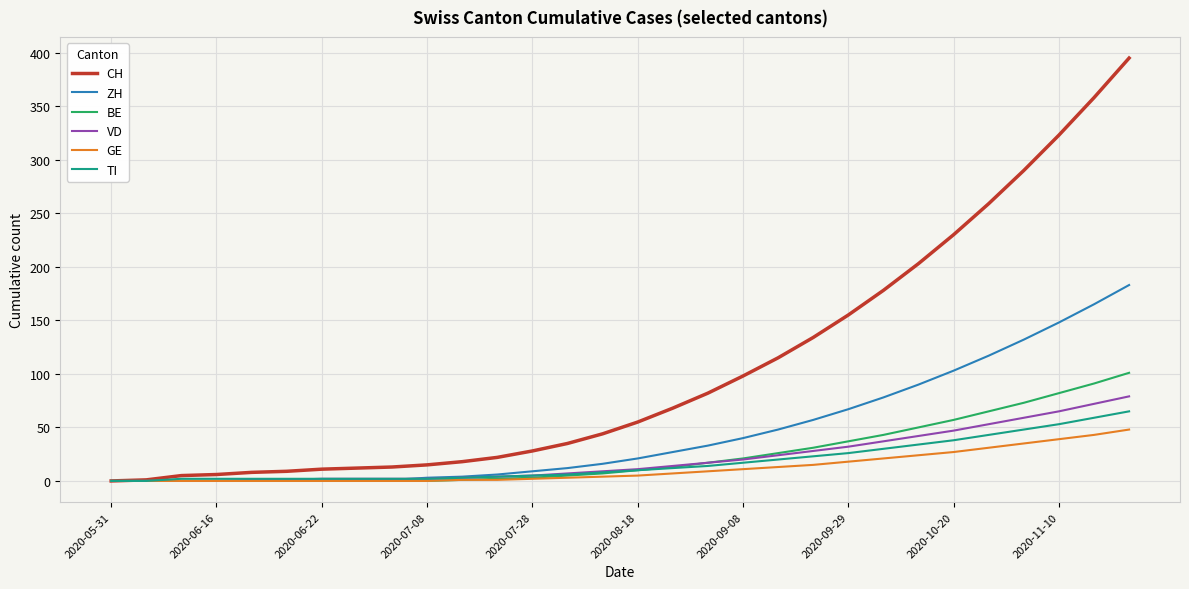

Which series has the widest spread of values?

CH